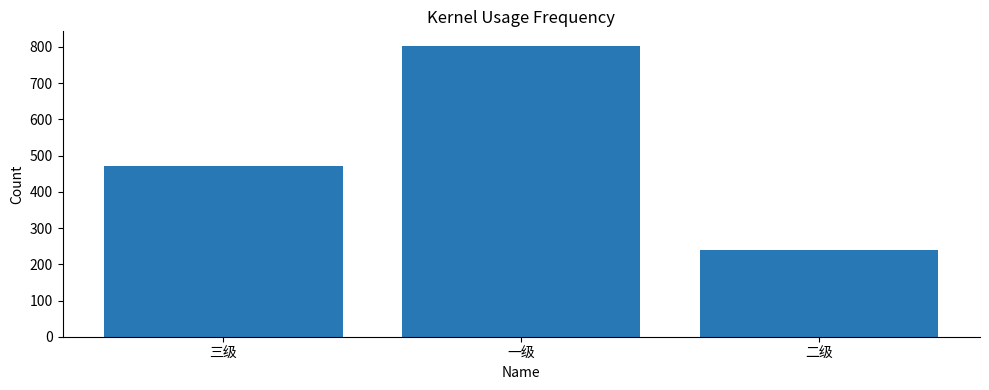

What is the difference between the values at 三级 and 二级?

231